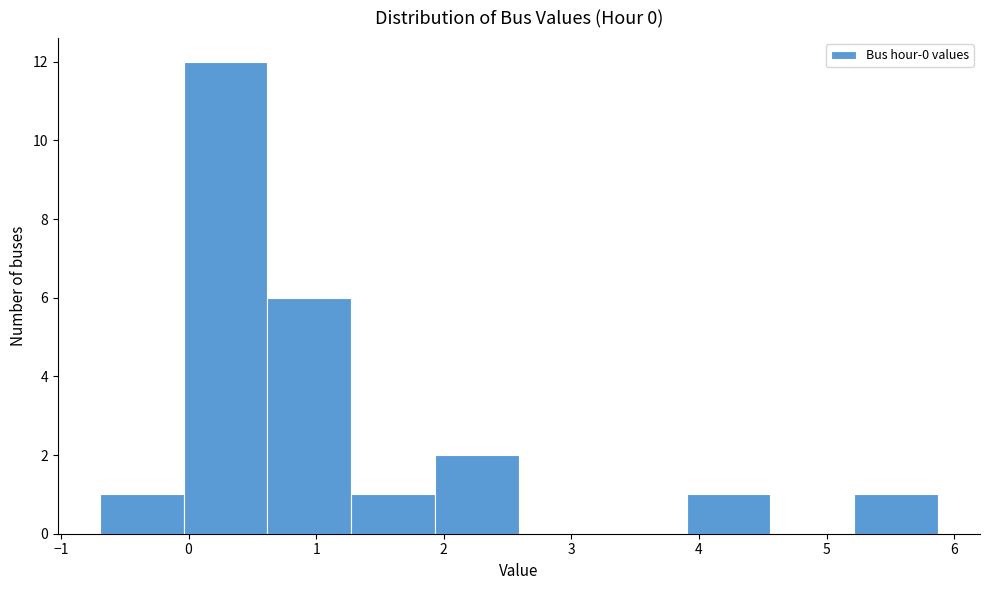

Reading left to right, transcribe this chart: for each bar, give the range it covers on the x-axis and its height. Neither the bar edges nor the heights are printed on the chart, so give them approximately, as read against the axes.

-0.7 to 0.0: 1
0.0 to 0.6: 12
0.6 to 1.3: 6
1.3 to 1.9: 1
1.9 to 2.6: 2
2.6 to 3.2: 0
3.2 to 3.9: 0
3.9 to 4.6: 1
4.6 to 5.2: 0
5.2 to 5.9: 1